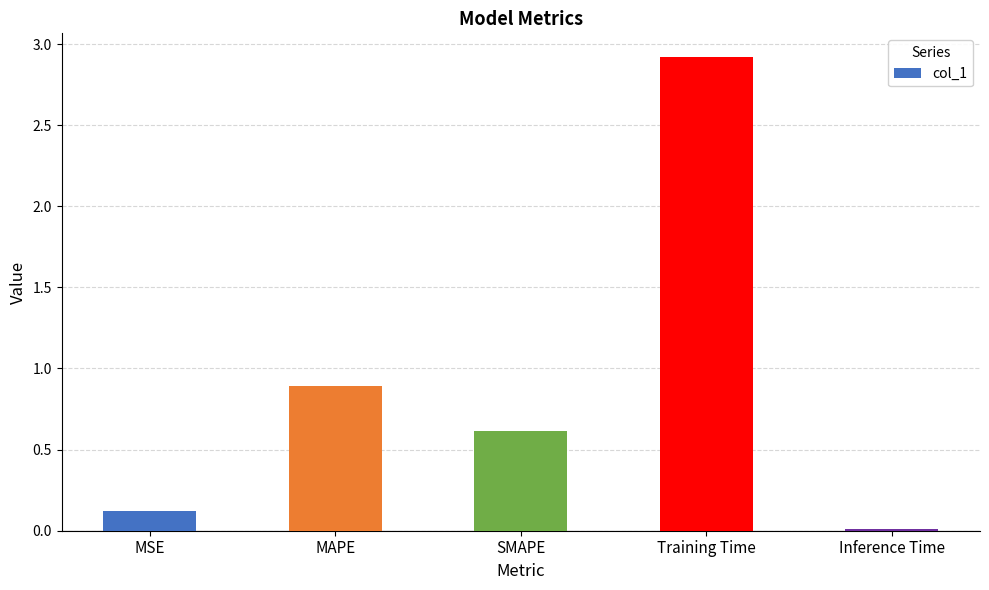

Is it true that the value at MAPE is 0.9?

True